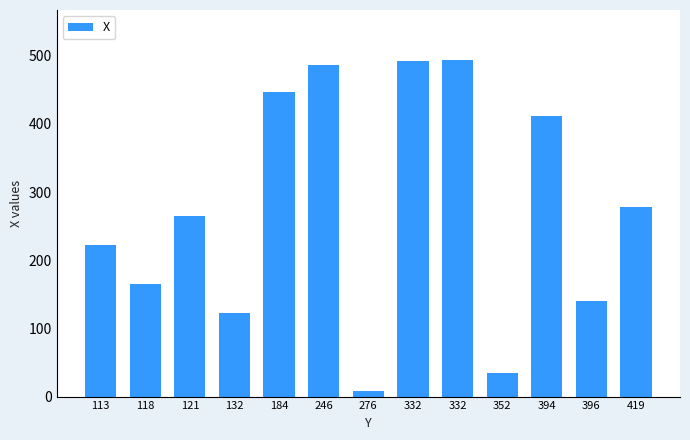

Rank the categories by value from highest to lowest.

332, 332, 246, 184, 394, 419, 121, 113, 118, 396, 132, 352, 276